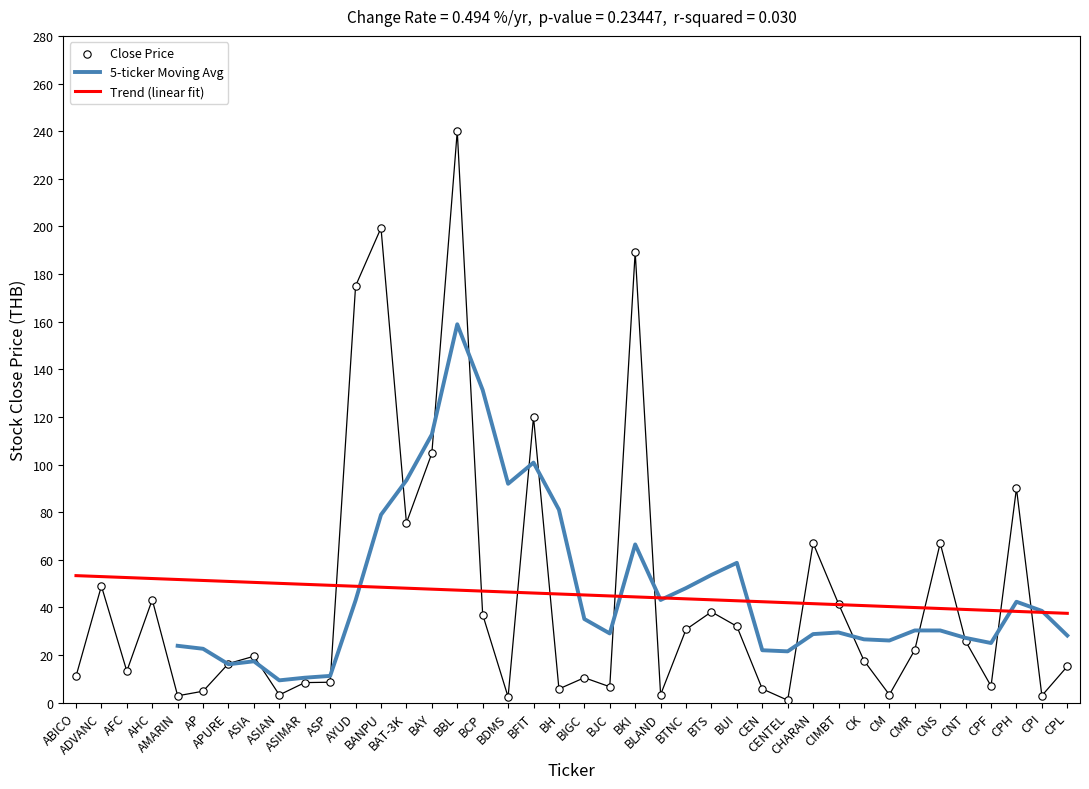

At how many categories does at least one series exceed 239?

1